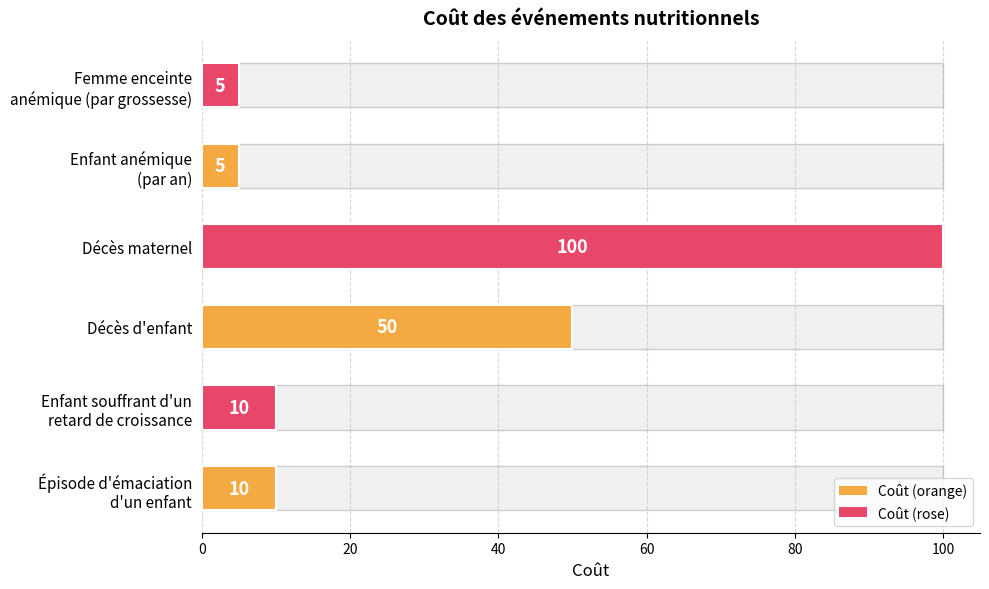

Which has a higher value, Enfant souffrant d'un retard de croissance or Décès maternel?

Décès maternel